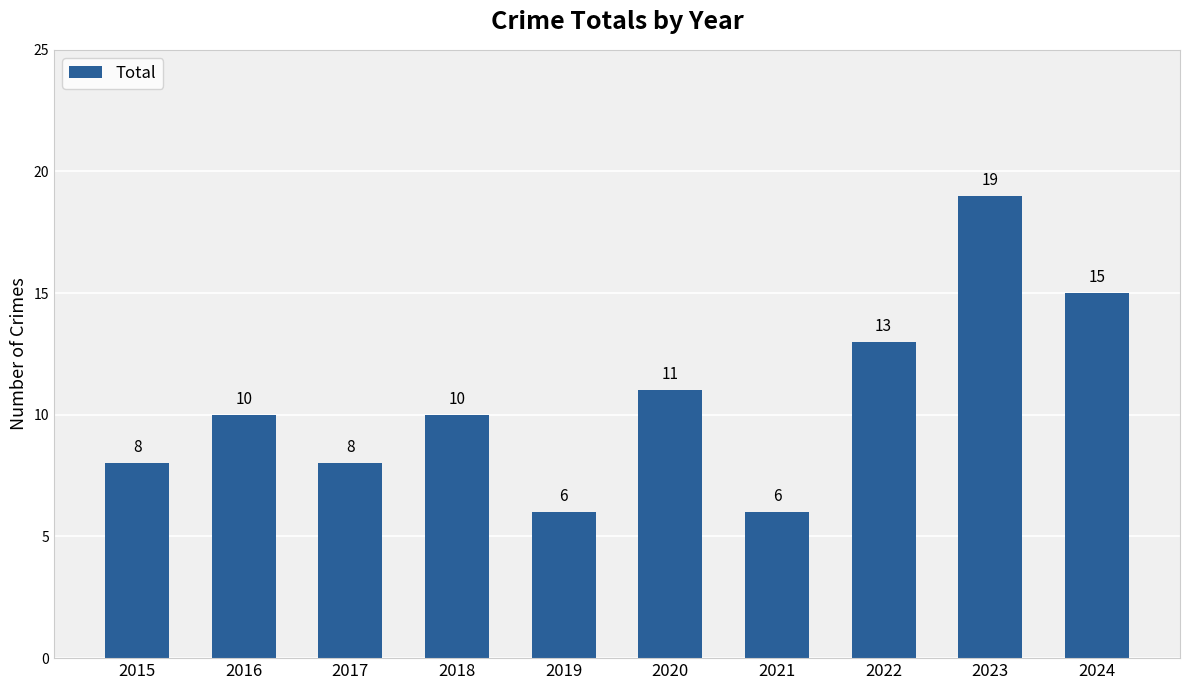

Reading left to right, extract all data points from this chart.

2015=8	2016=10	2017=8	2018=10	2019=6	2020=11	2021=6	2022=13	2023=19	2024=15